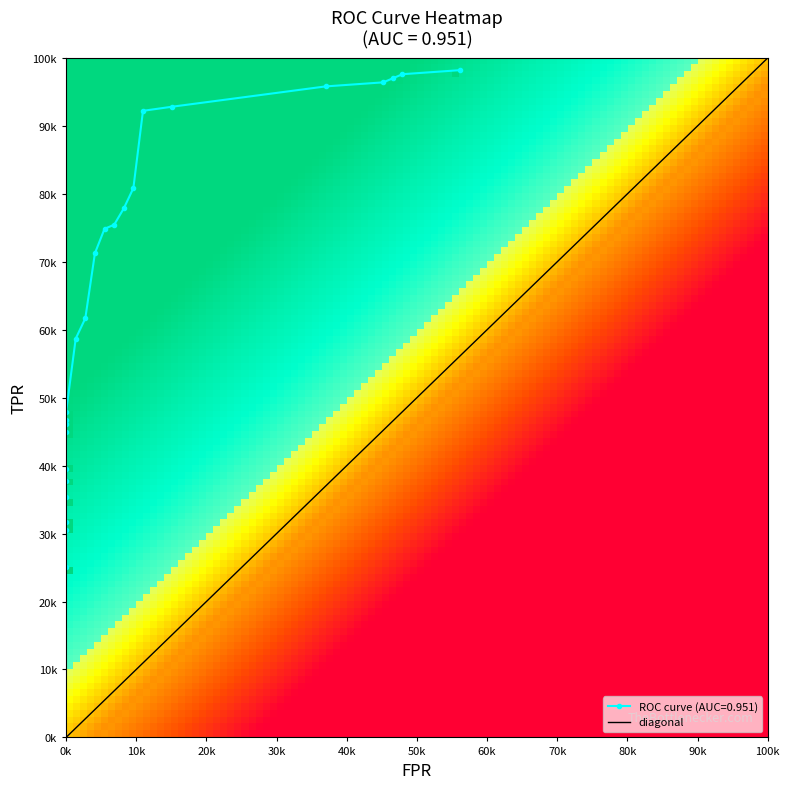

What is the difference between the fpr values at 15 and 5?

0.1